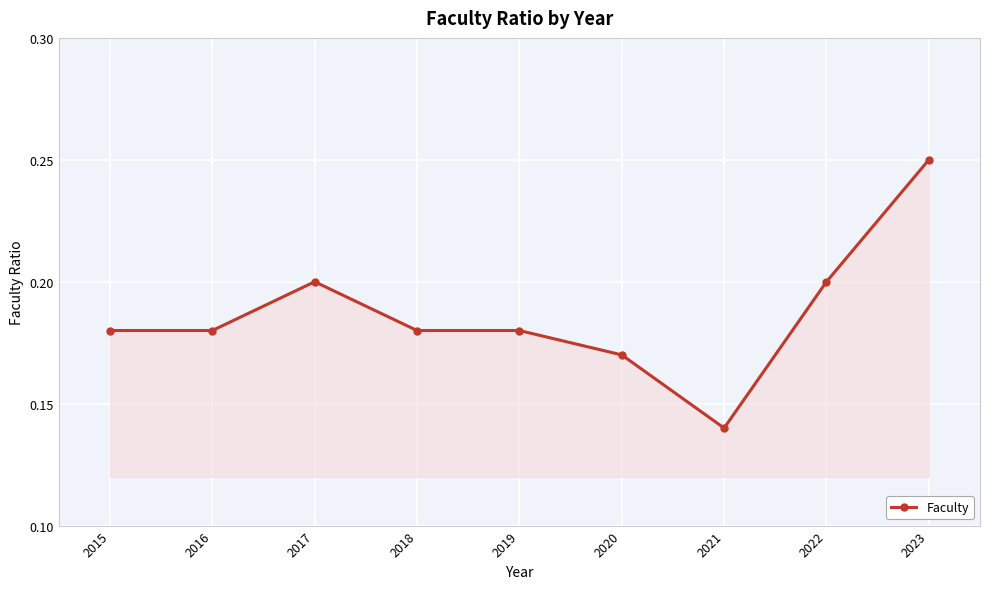

Where is the first local maximum?

2017